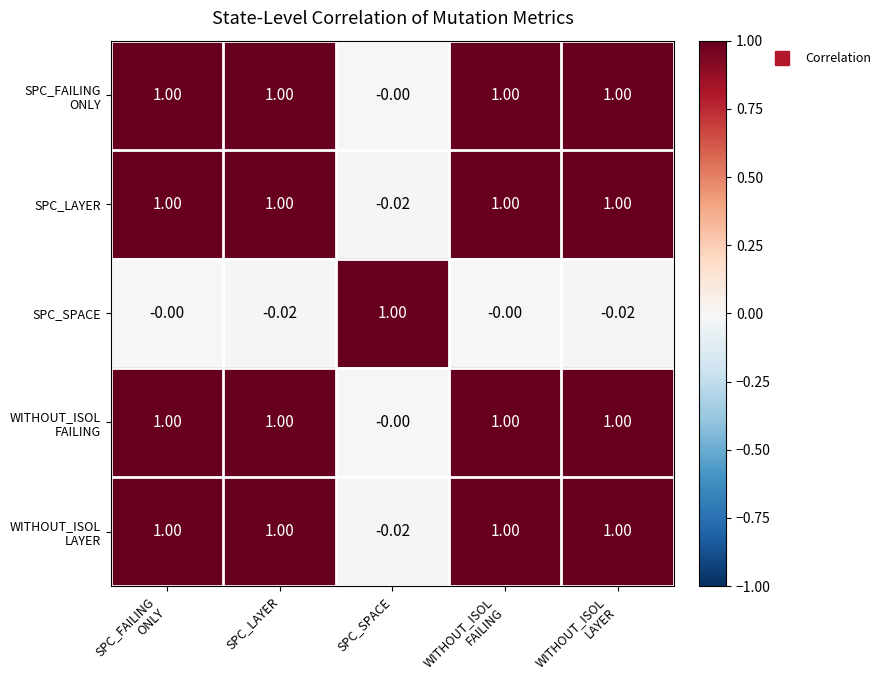

At which label does SPC_LAYER reach its minimum?

SPC_SPACE